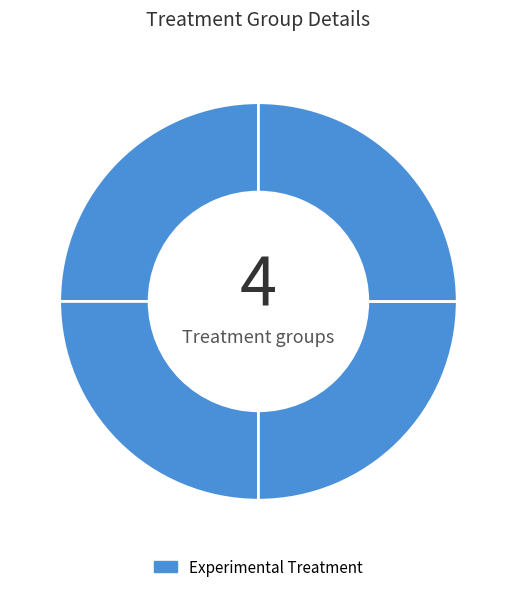

Rank the categories by value from highest to lowest.

3, 0, 2, 1